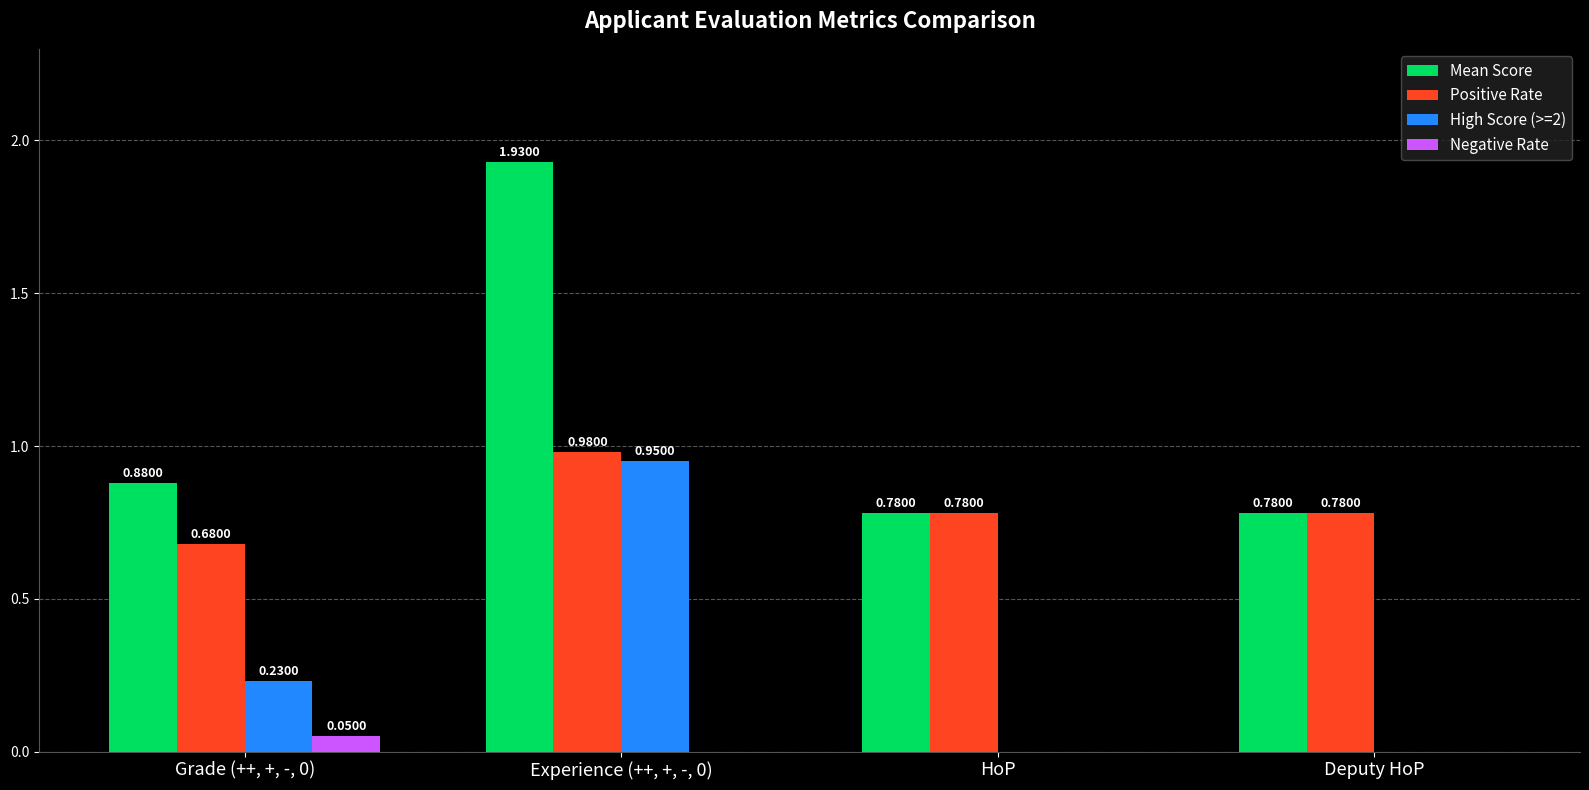

What is the total value across all series at Experience (++, +, -, 0)?

3.9